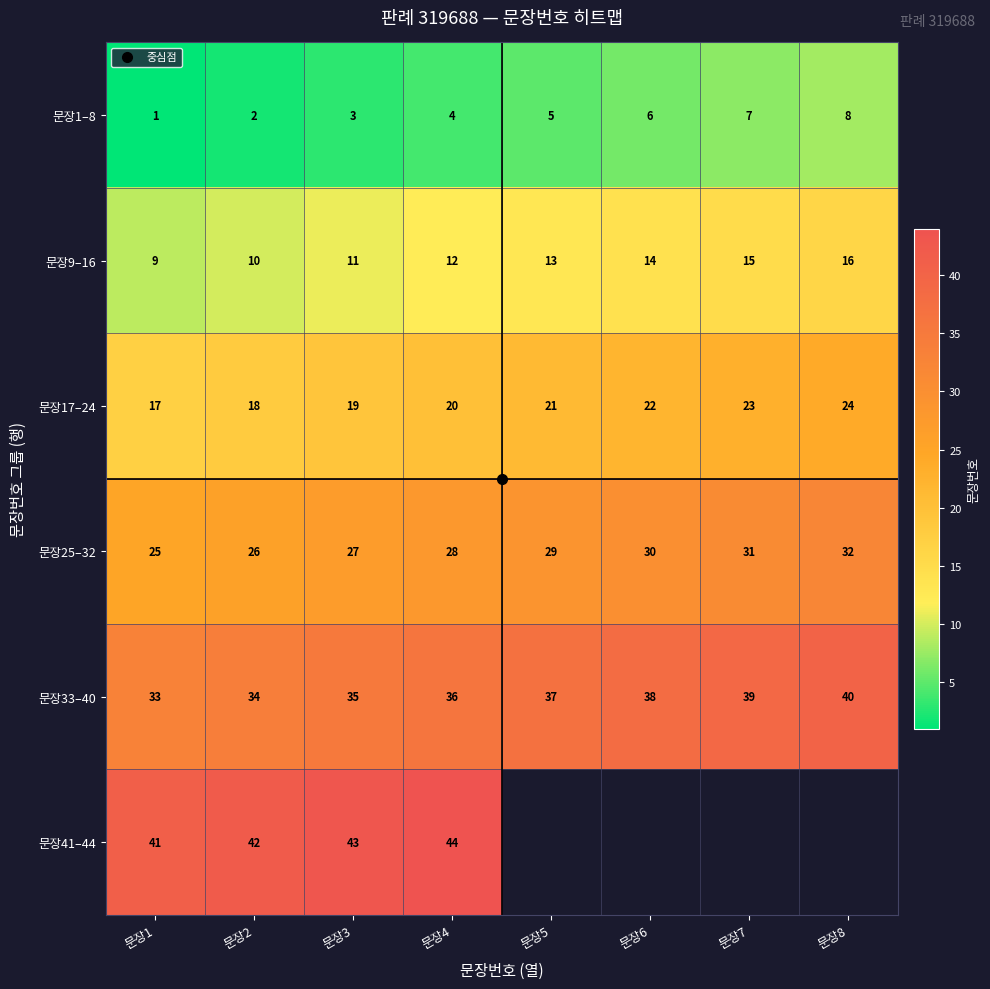

What is the smallest value displayed?

1.0